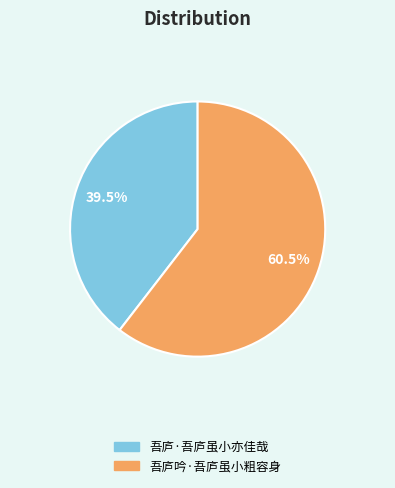

What is the total percentage of 吾庐吟·吾庐虽小粗容身 and 吾庐·吾庐虽小亦佳哉?

100.0%